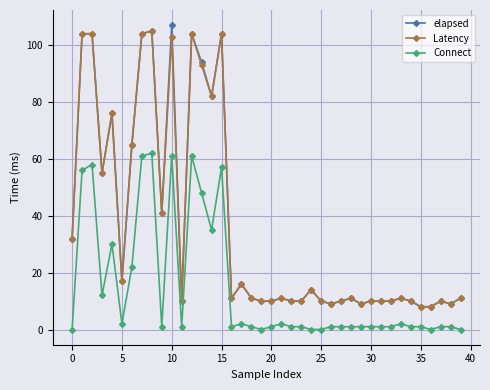

True or false: Latency has more than 2 interior local peaks.

True